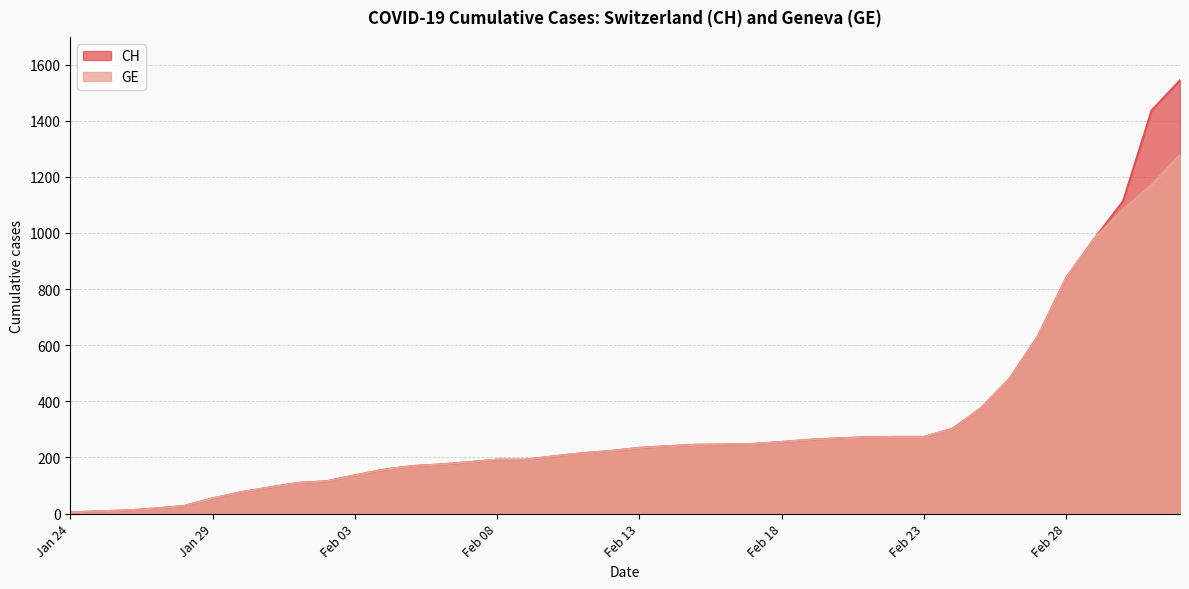

Is it true that CH equals 126 at 2020-02-14?

False